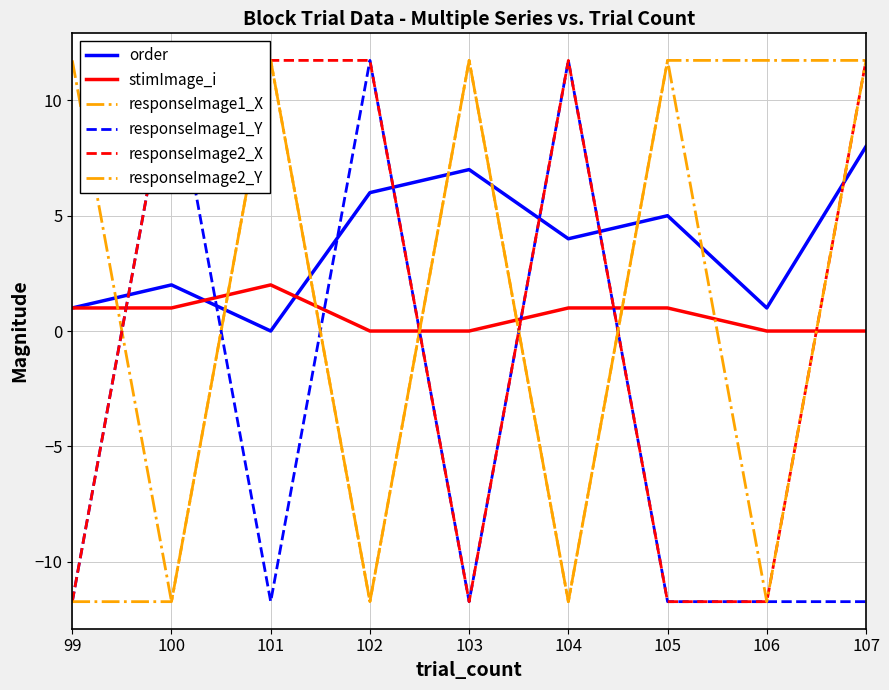

True or false: responseImage2_Y has a value of 3.9 at 101.

False